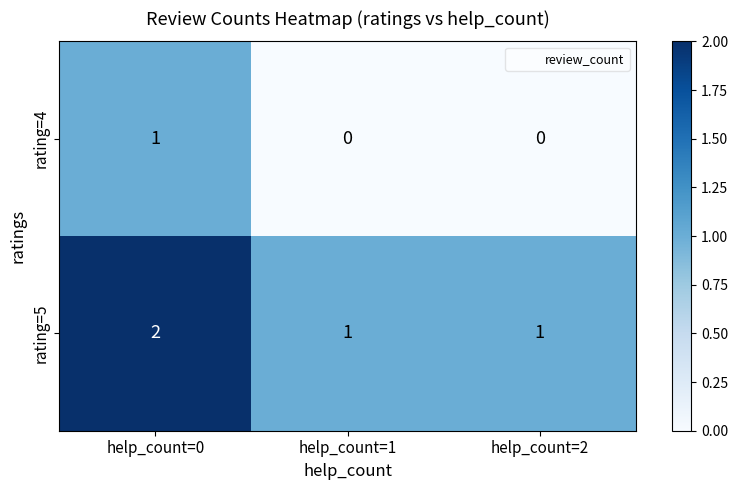

How many rating=4 values are between 0 and 1?

3